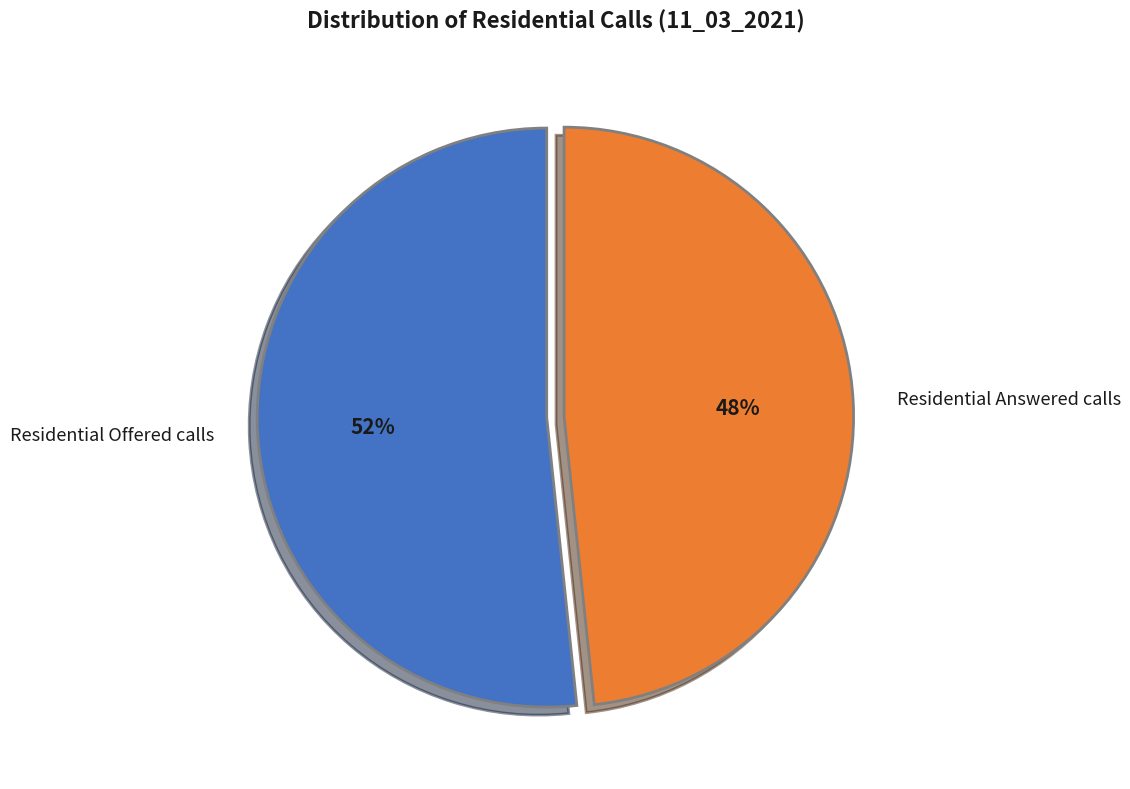

Which has a higher value, Residential Answered calls or Residential Offered calls?

Residential Offered calls